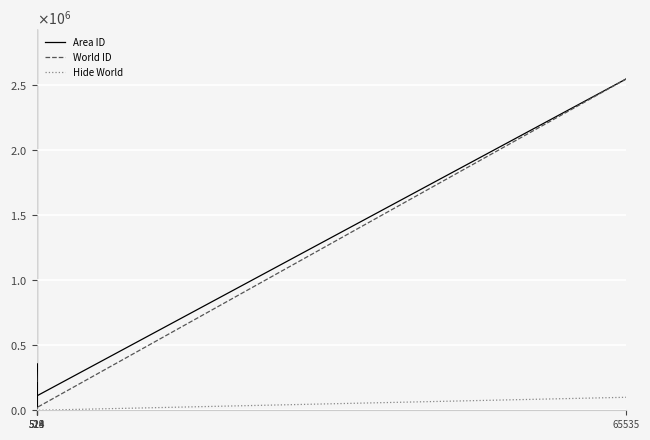

Which label corresponds to the largest value in the chart?

65535